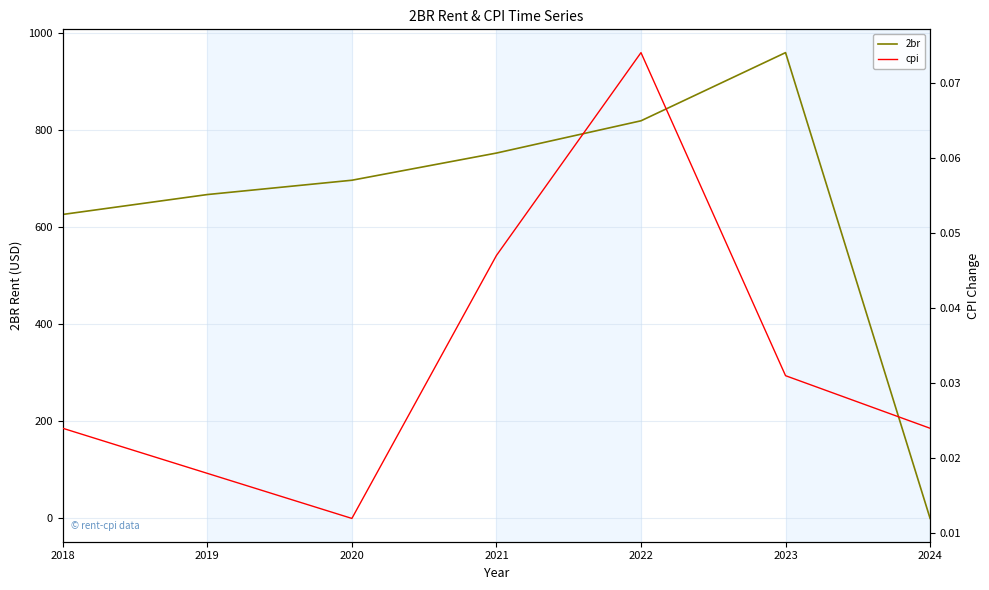

At which category does cpi reach its first local valley?

2020